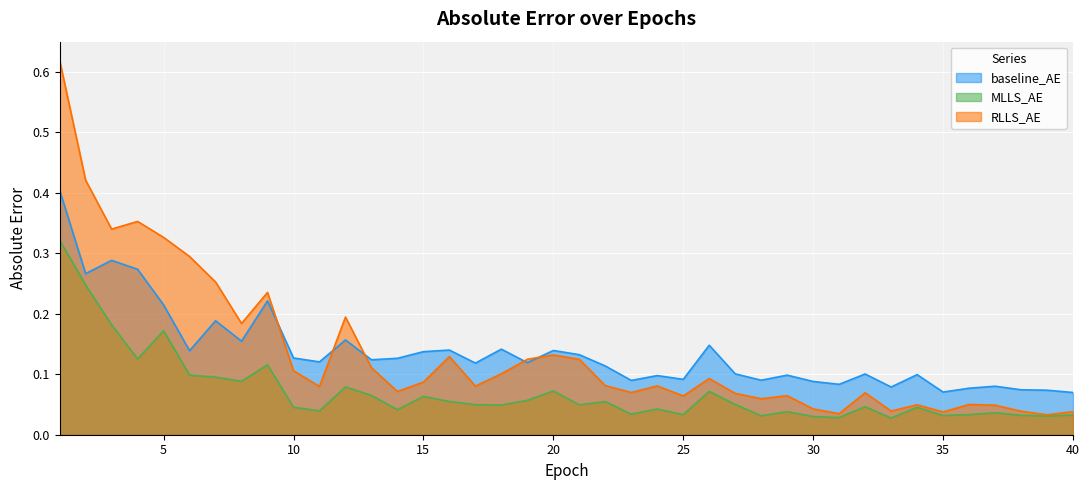

The RLLS_AE series shows 0.1 at 25. True or false?

False